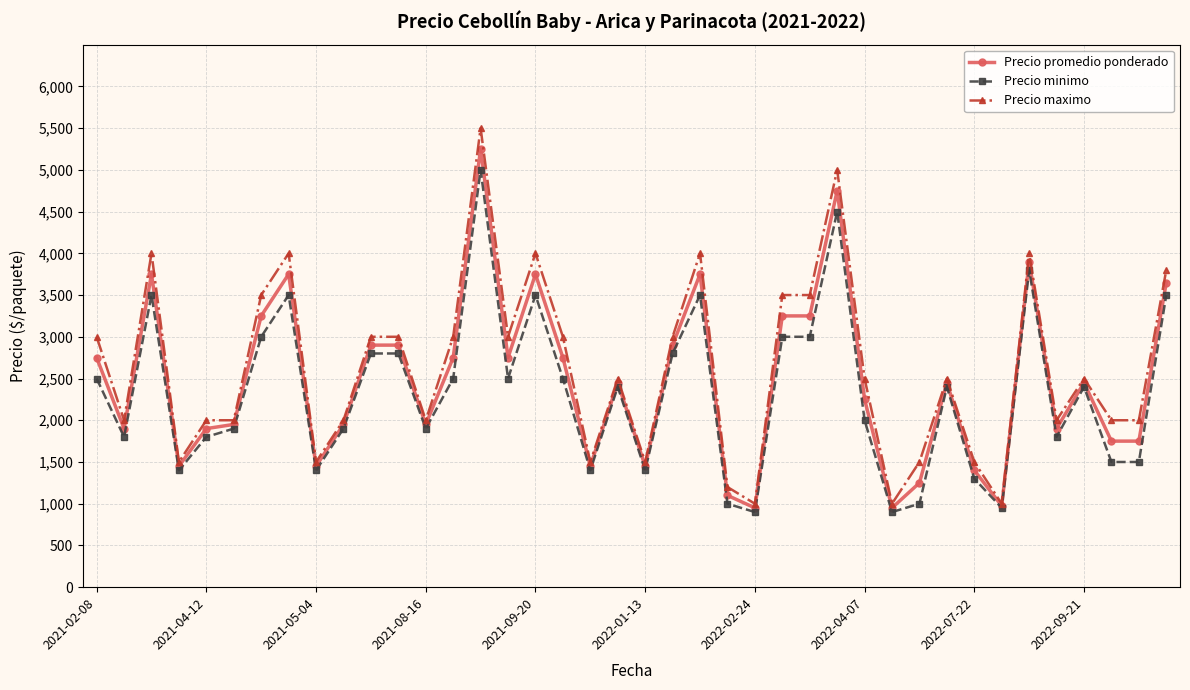

Rank the series by their average value, from lowest to highest.

Precio minimo, Precio promedio ponderado, Precio maximo